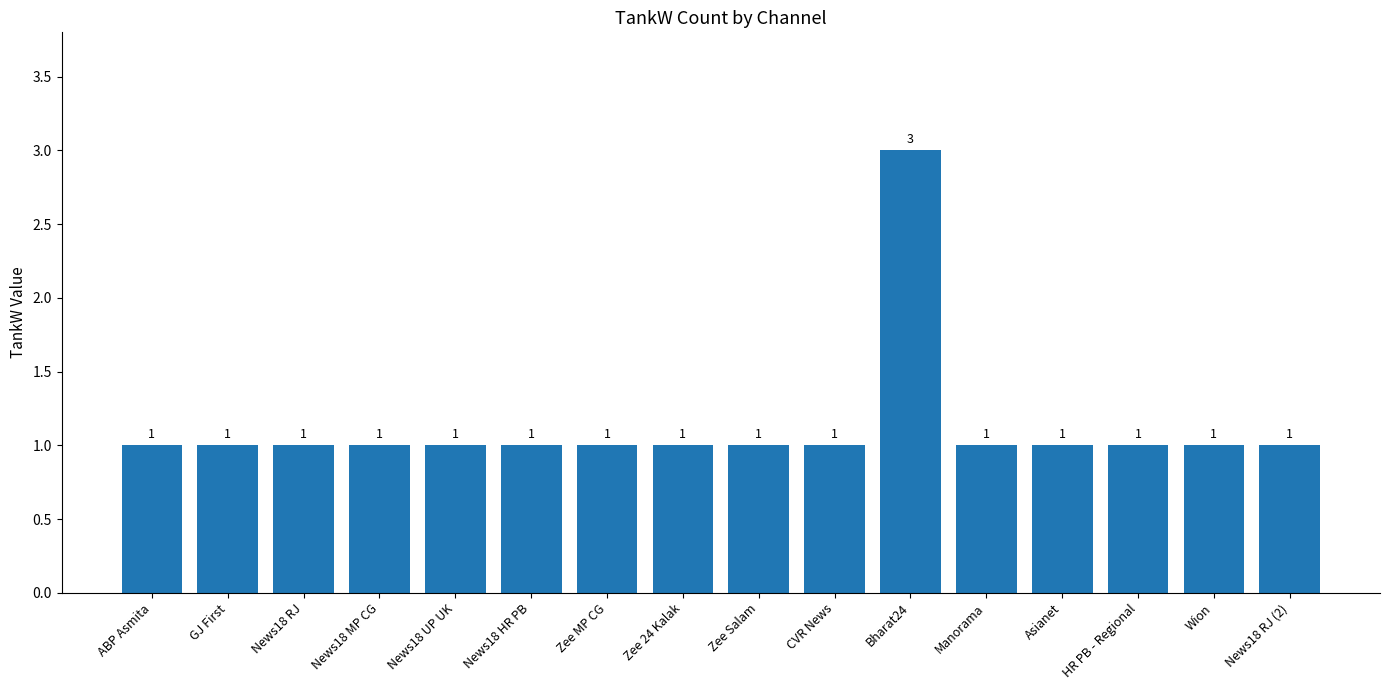

What is the greatest value displayed?

3